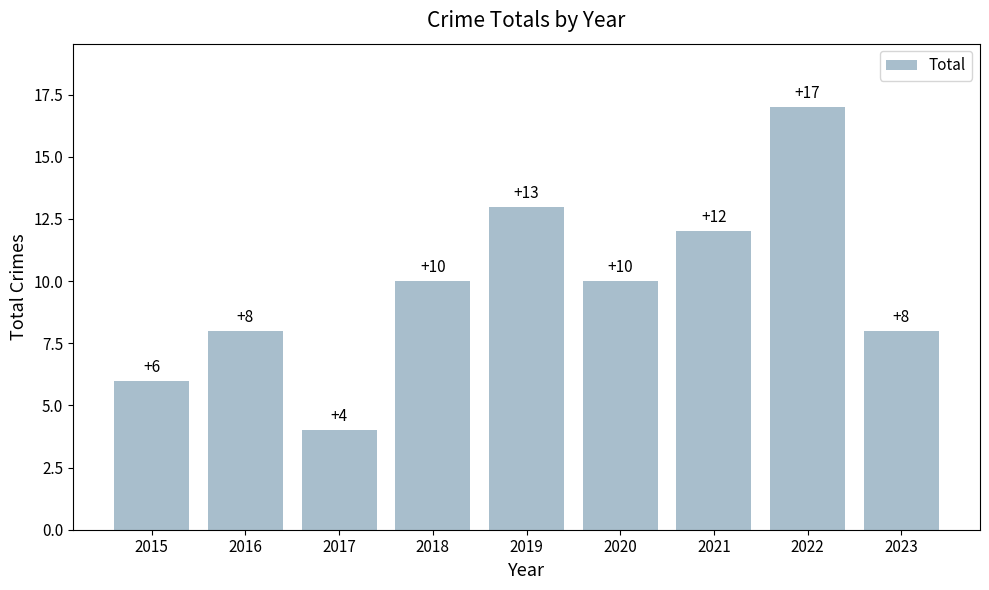

What is the approximate value at 2015, to the nearest 5?

5